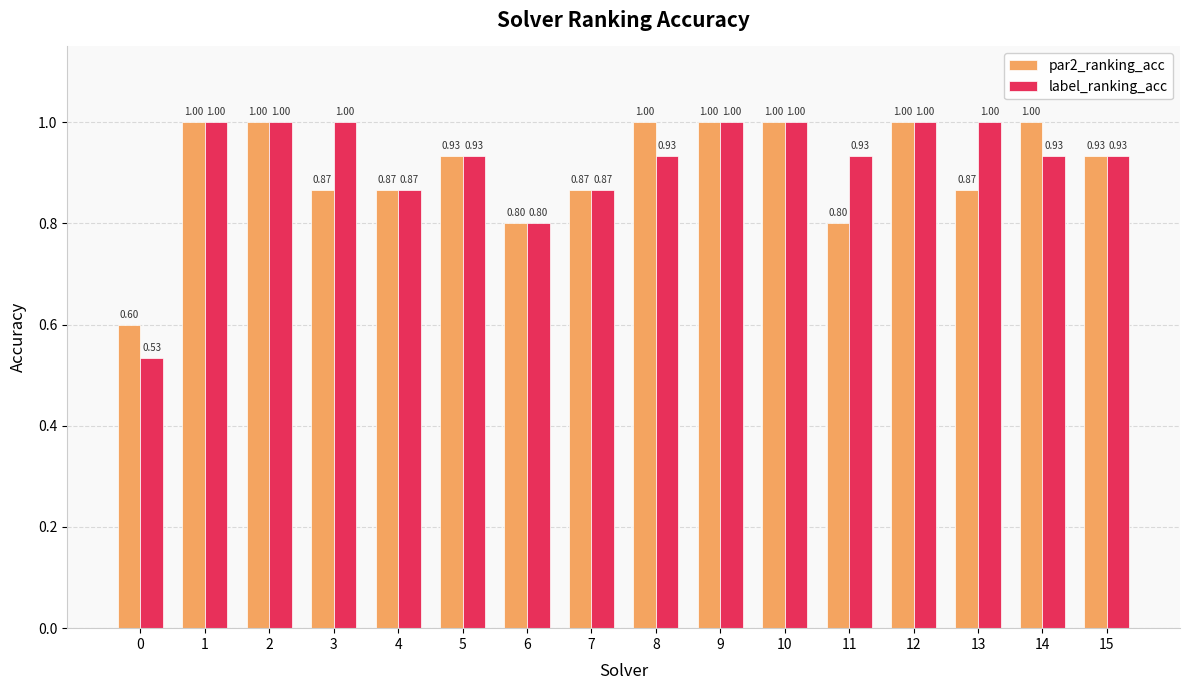

What is the sum of all label_ranking_acc values?

14.7